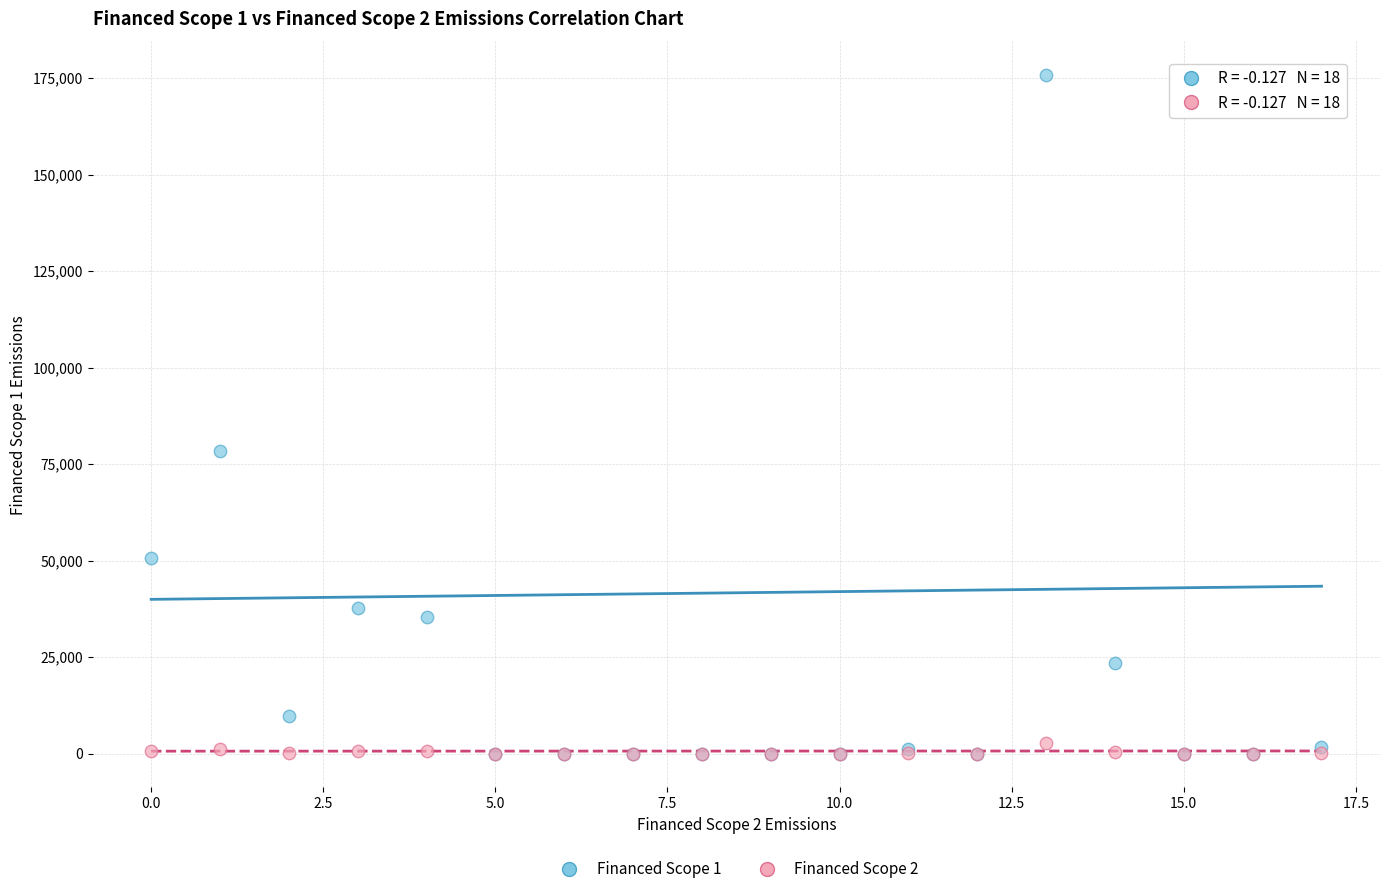

Across all series, what Y value is closest to 87847?

78328.4